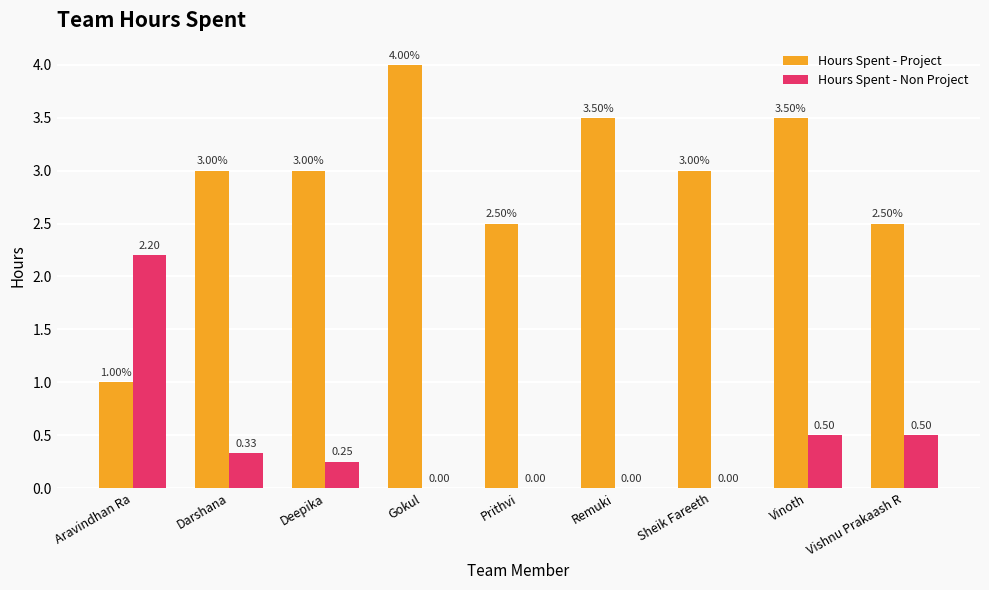

What is the difference between the Hours Spent - Project values at Deepika and Aravindhan Ra?

2.0